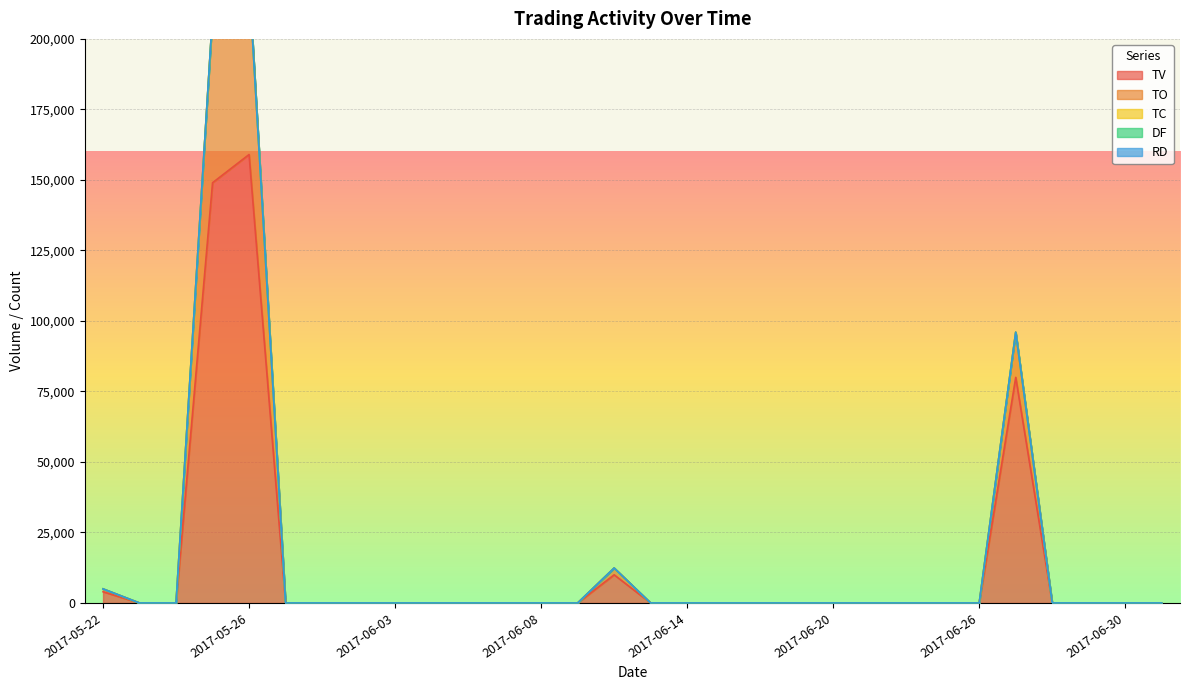

True or false: TO and RD intersect in this chart.

False